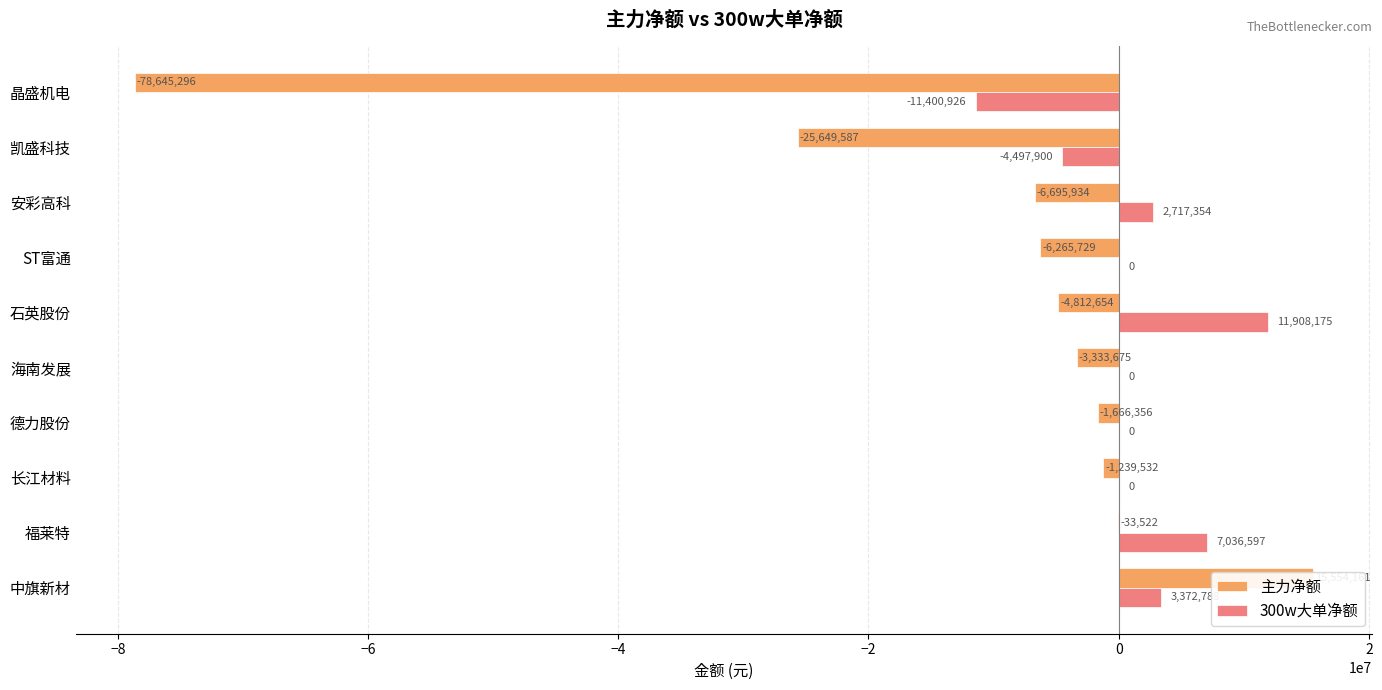

How many values in 300w大单净额 are above zero?

4